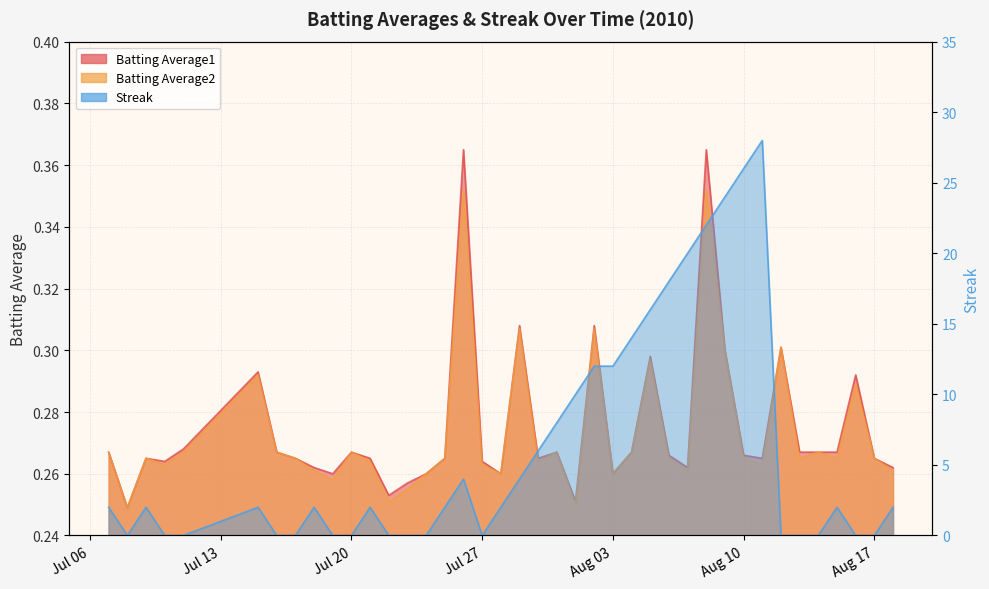

How many interior local peaks does the Batting Average2 series have?

12